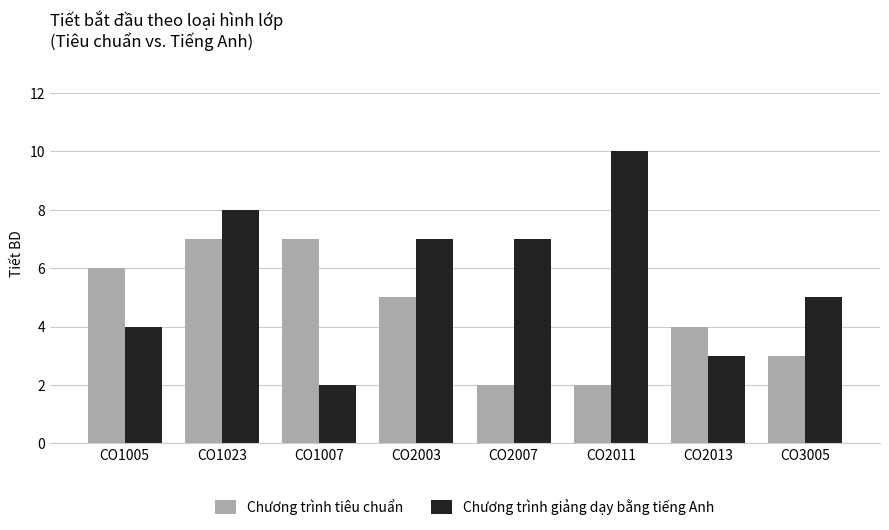

What is the maximum value for Chương trình giảng dạy bằng tiếng Anh?

10